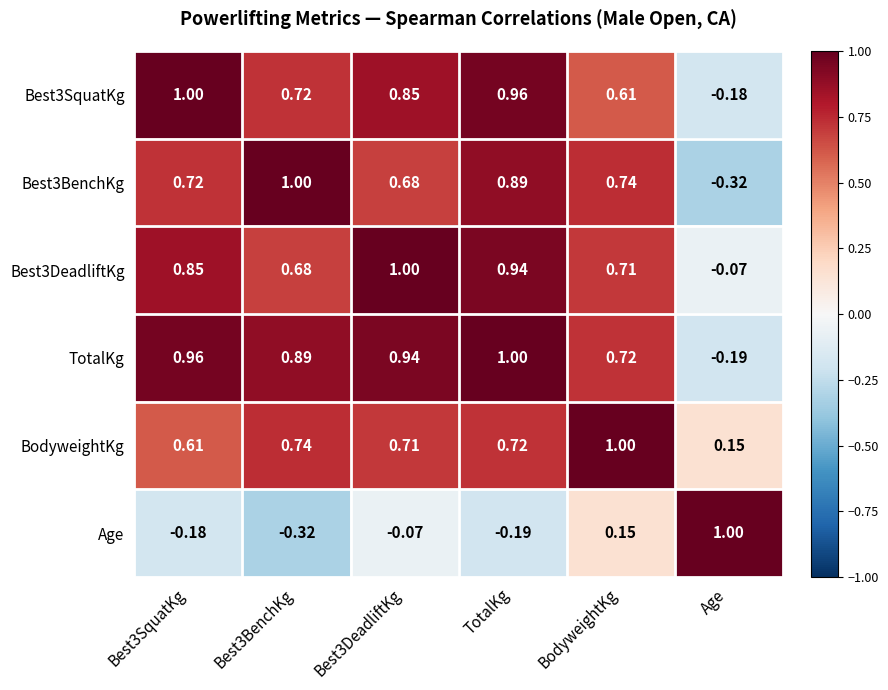

Which category has the highest value in the BodyweightKg series?

BodyweightKg